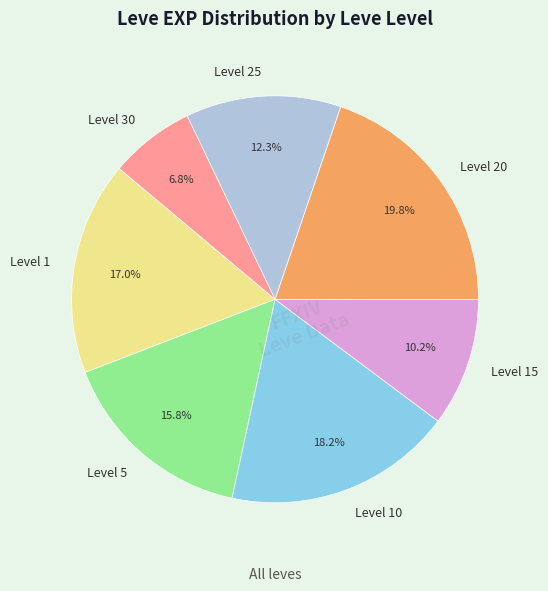

Is Level 15 the majority of the pie?

No